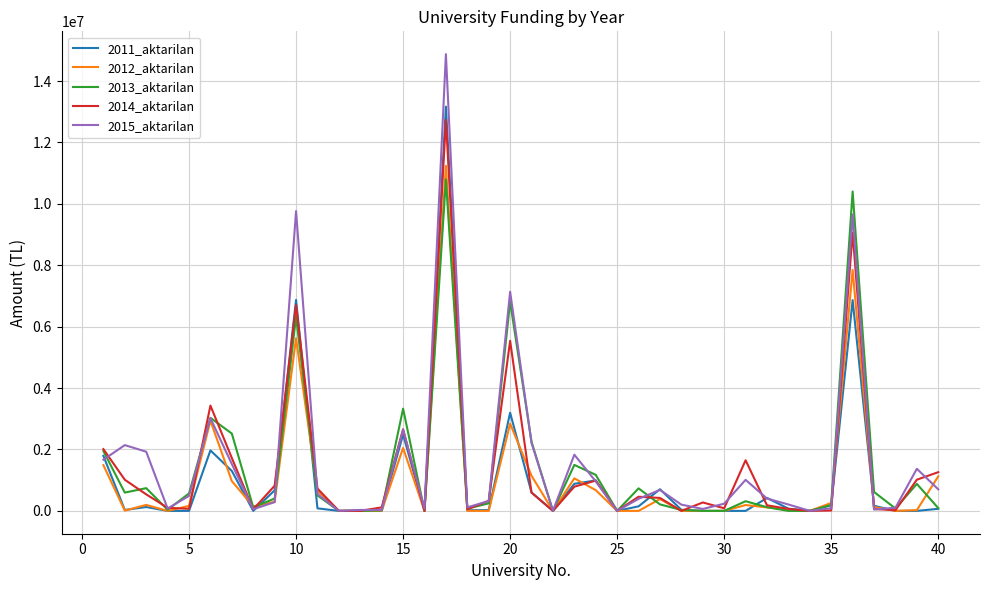

In 2013_aktarilan, how many points are higher than both neighbors (excluding endpoints)?

11